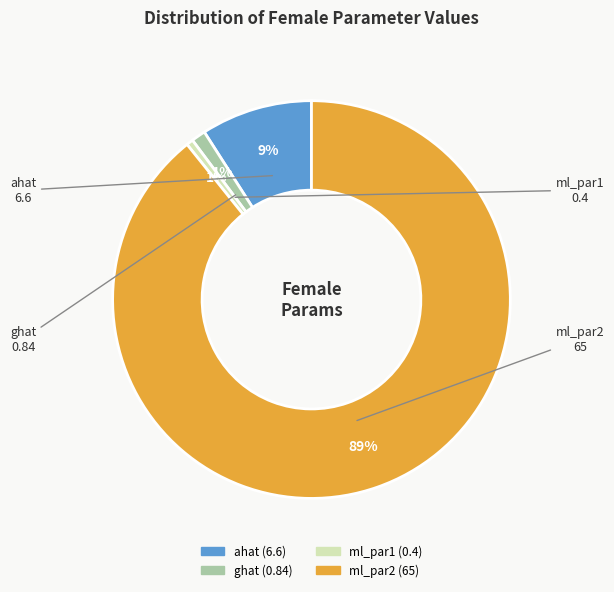

Which has a higher value, ahat or ml_par2?

ml_par2